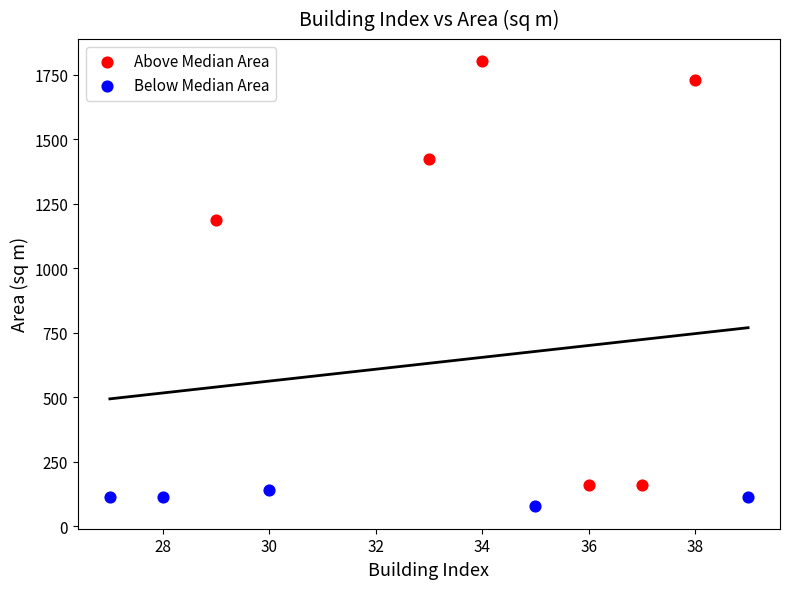

Which series has the widest spread of Y values?

Above Median Area